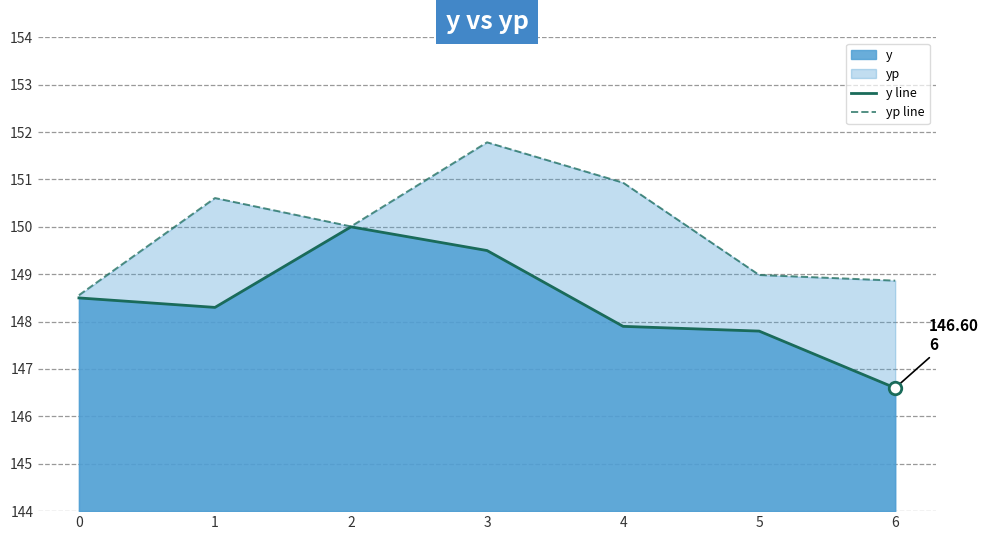

Which has a higher value, 0 or 3?

3